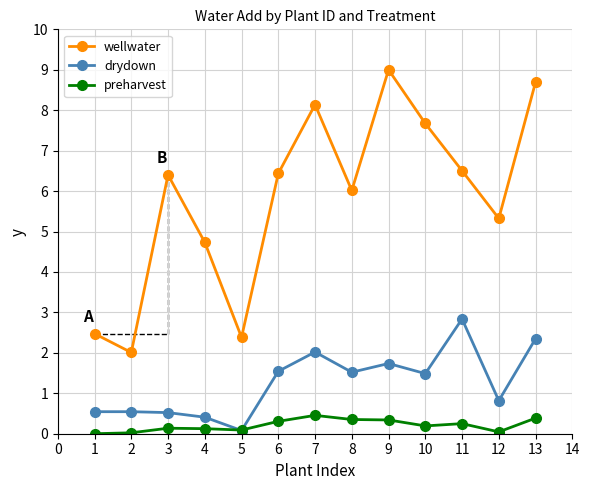

Count the number of categories in the chart.

13